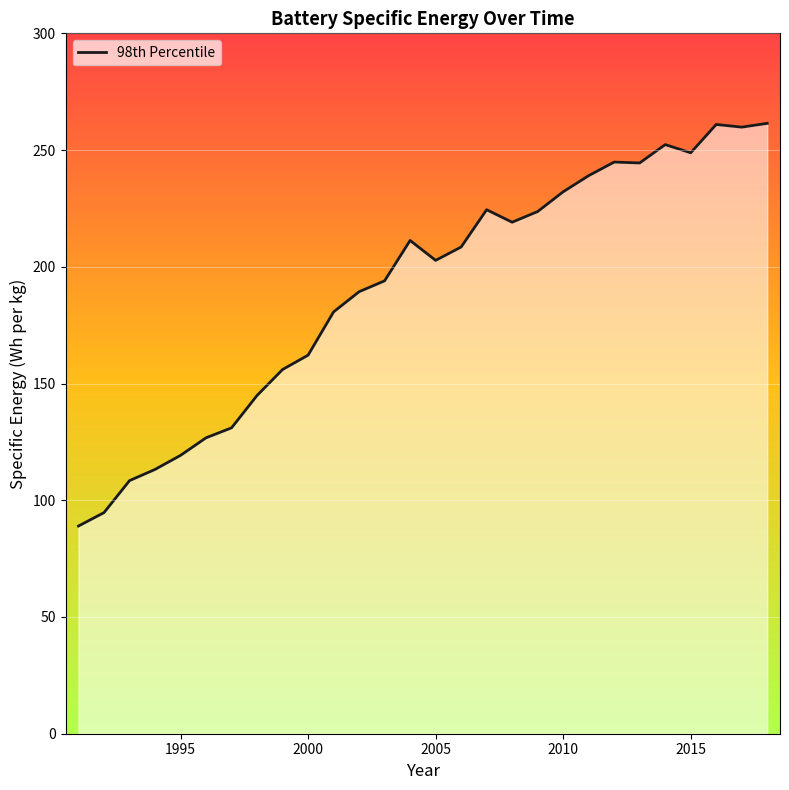

What is the maximum value shown in the chart?

261.4